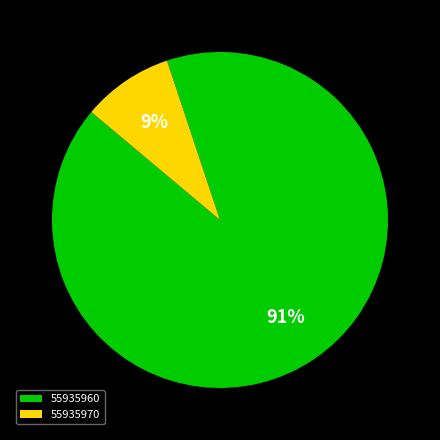

Is there a majority slice in this chart?

Yes